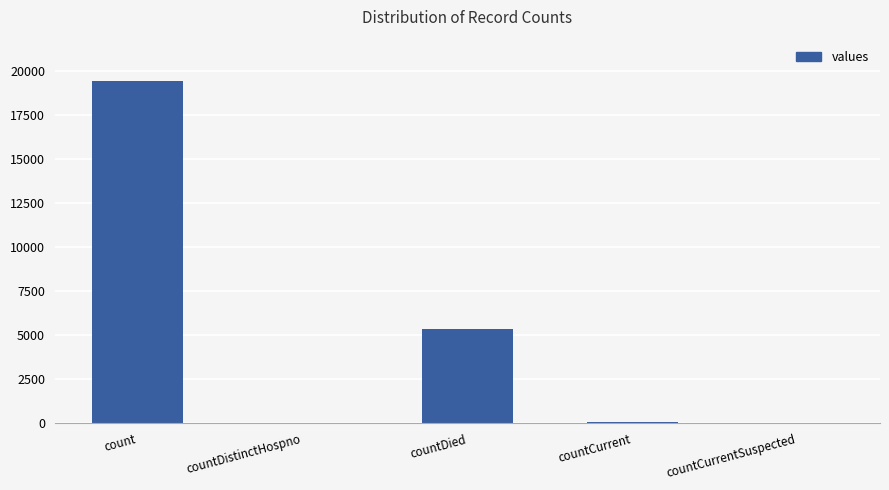

Which category has the highest value across all series?

count